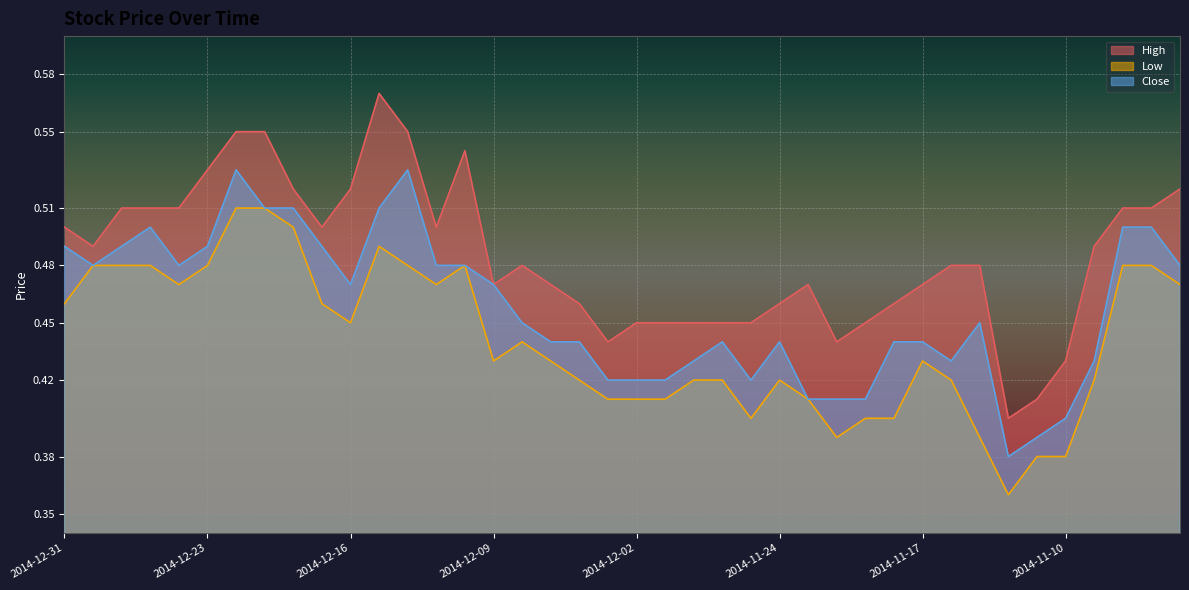

True or false: Close and High cross at least once.

False